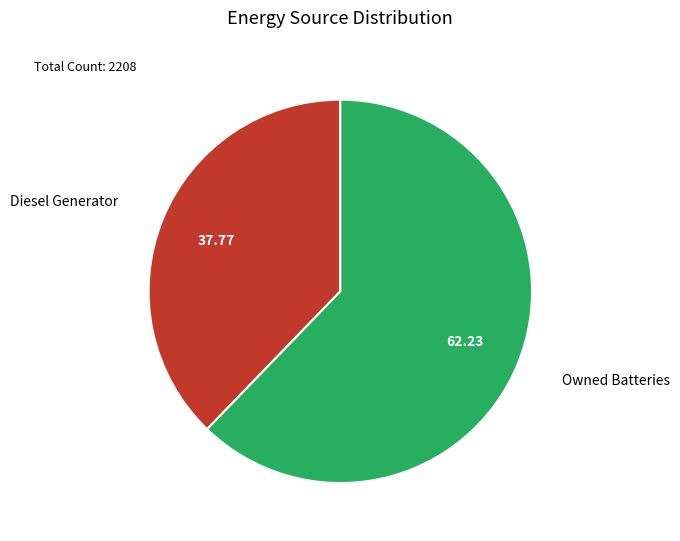

Is there a majority slice in this chart?

Yes